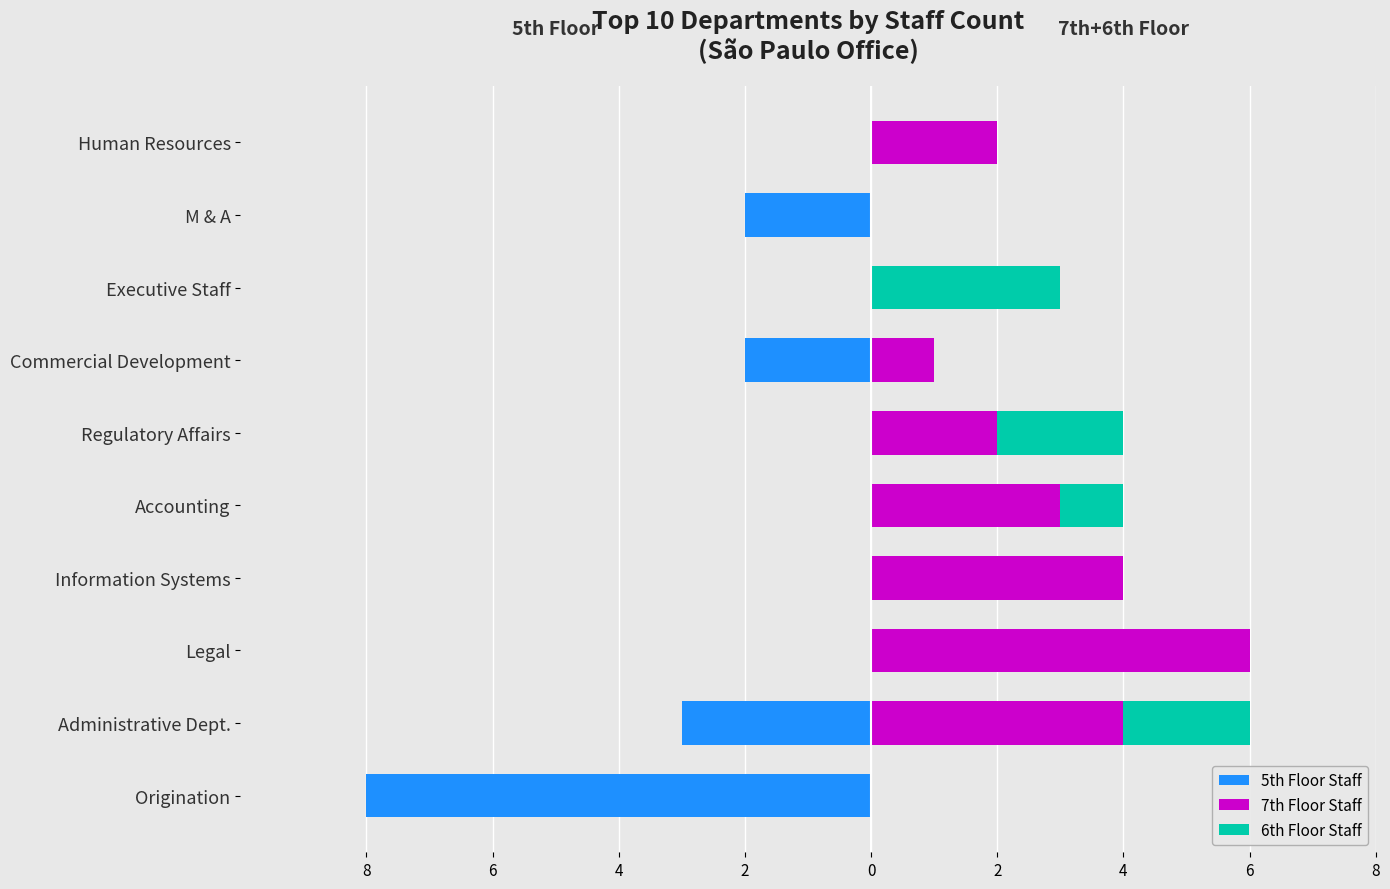

What are all the series names shown in the legend?

5th Floor Staff, 7th Floor Staff, 6th Floor Staff